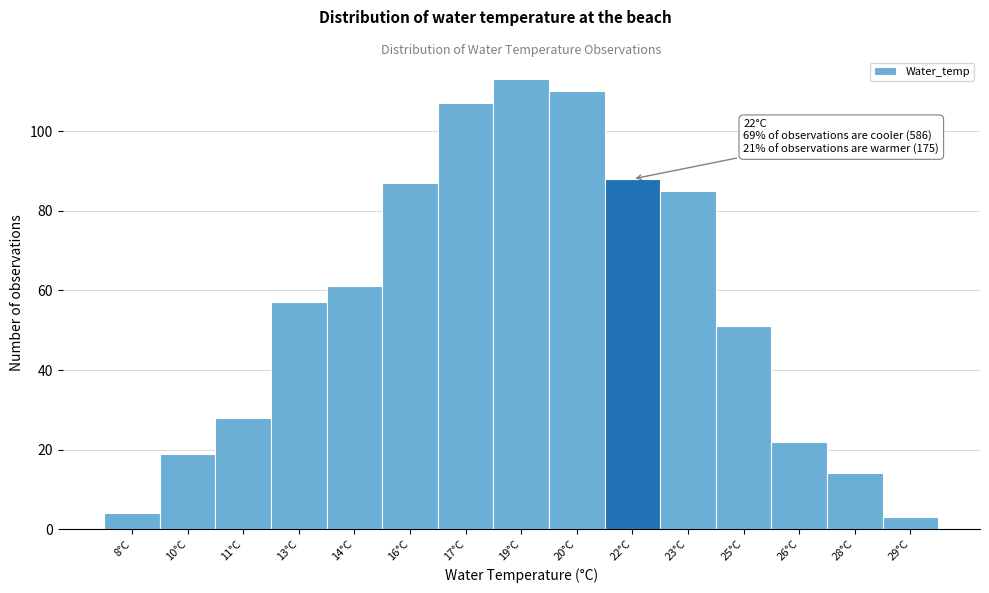

Reading left to right, extract all data points from this chart.

4	19	28	57	61	87	107	113	110	88	85	51	22	14	3